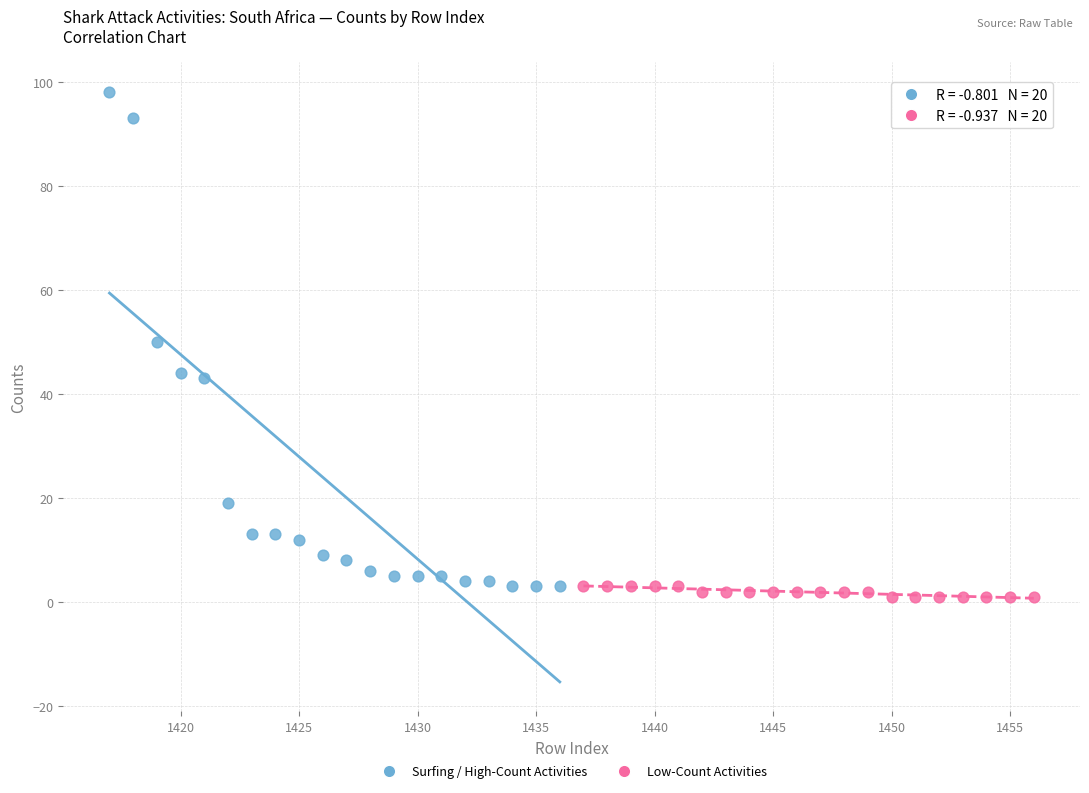

Which series reaches the maximum Y coordinate?

Surfing / High-Count Activities